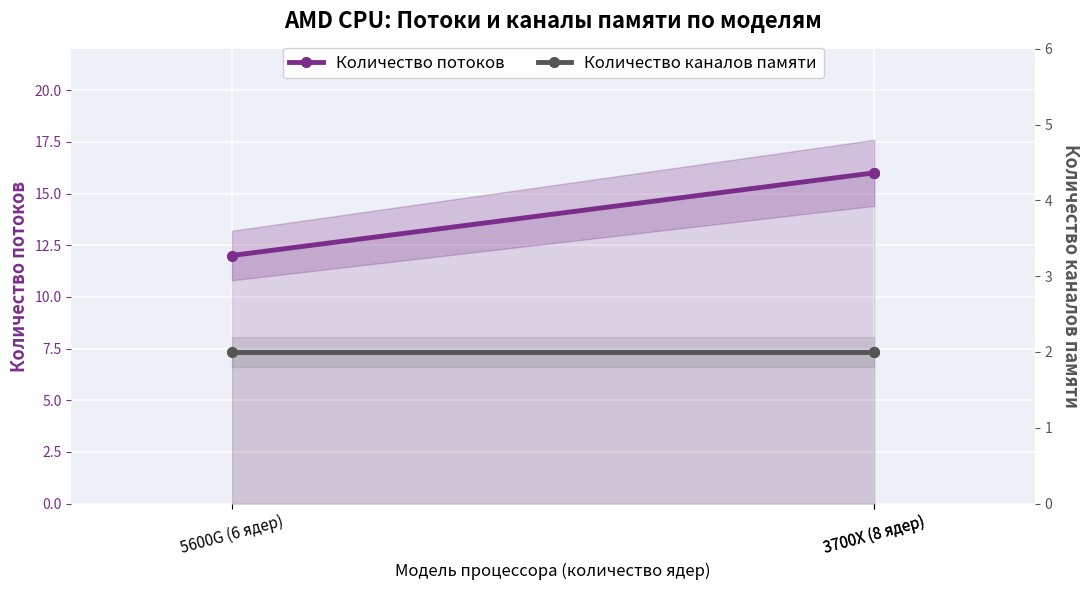

Read the Количество потоков value at 5600G (6 ядер).

12